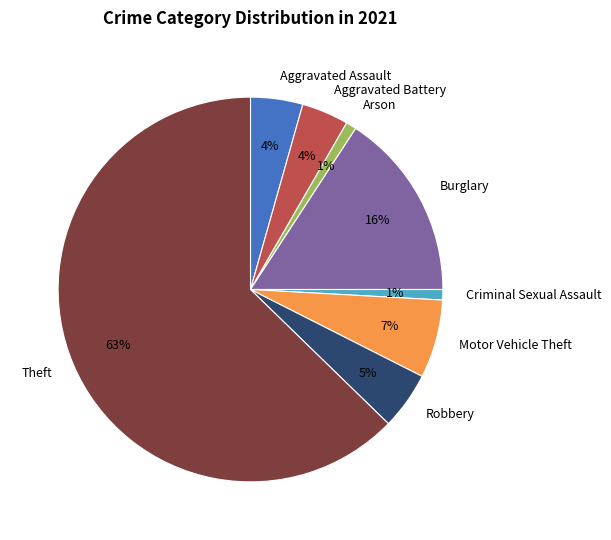

Combined, do Burglary and Aggravated Assault account for over 50%?

No